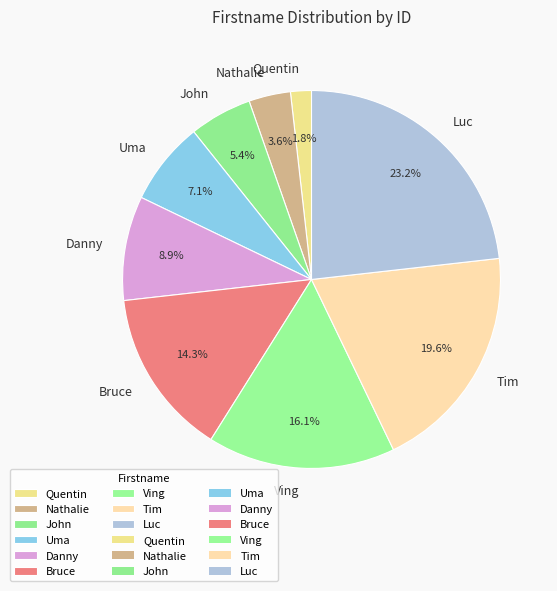

How many segments does this pie chart have?

9